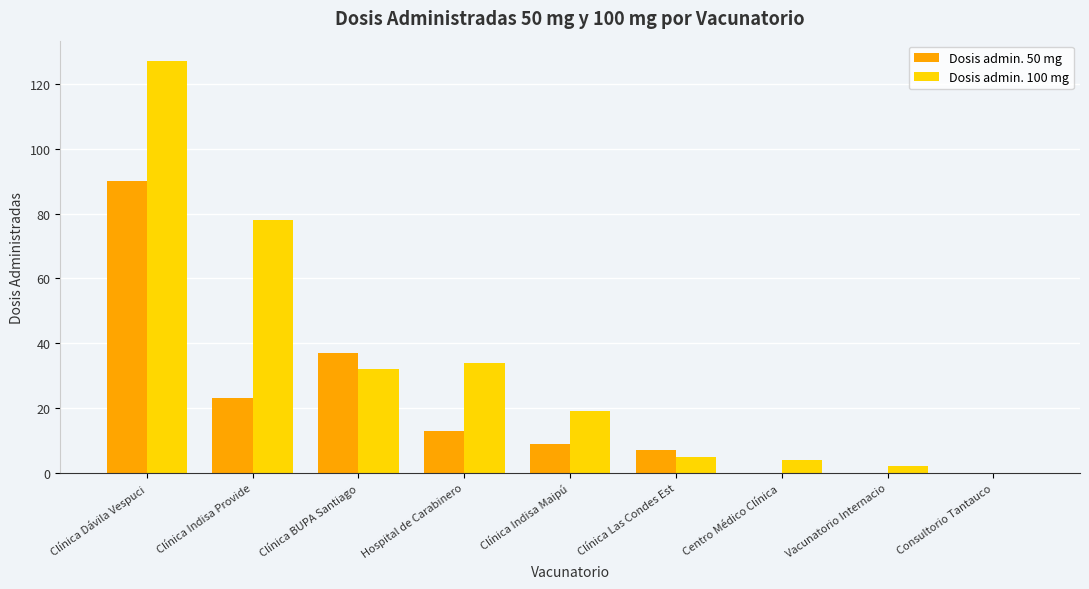

Which series changed the most between Hospital de Carabinero and Centro Médico Clínica ?

Dosis admin. 100 mg